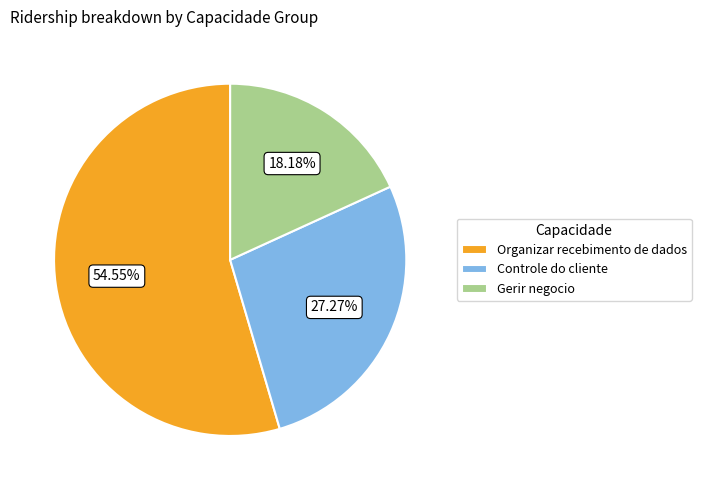

Which slice is the largest?

Organizar recebimento de dados